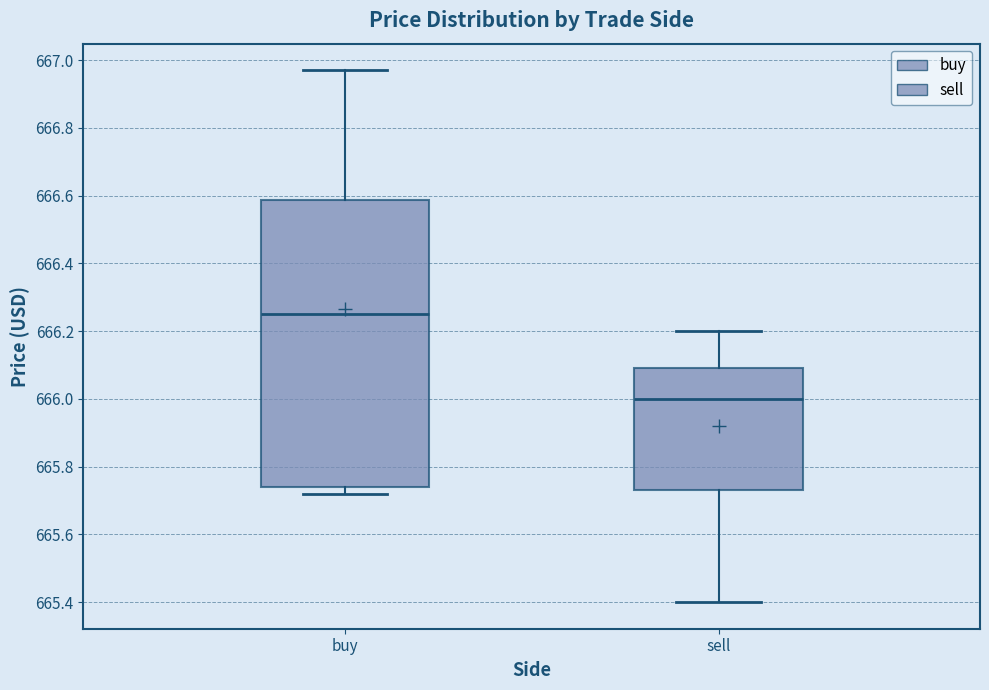

Which box's median line is the highest?

buy